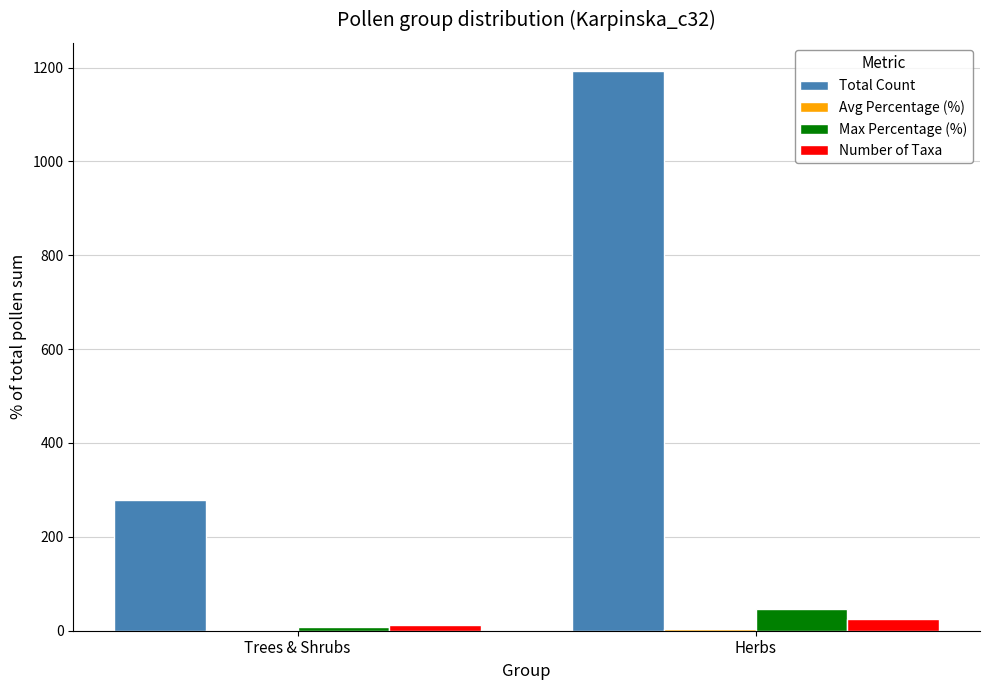

Is it true that Total Count equals 1193.0 at Herbs?

True